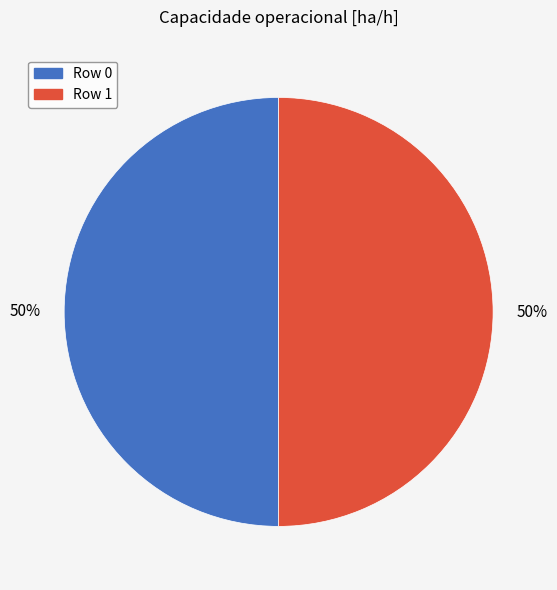

Approximately how many times larger is the value at Row 0 compared to Row 1?

1.0